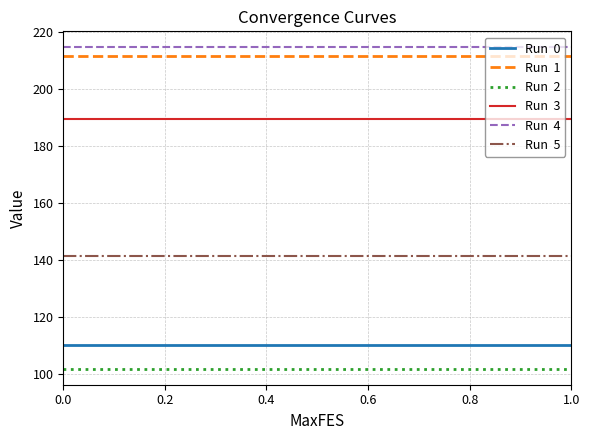

What is the minimum value shown in the chart?

102.0